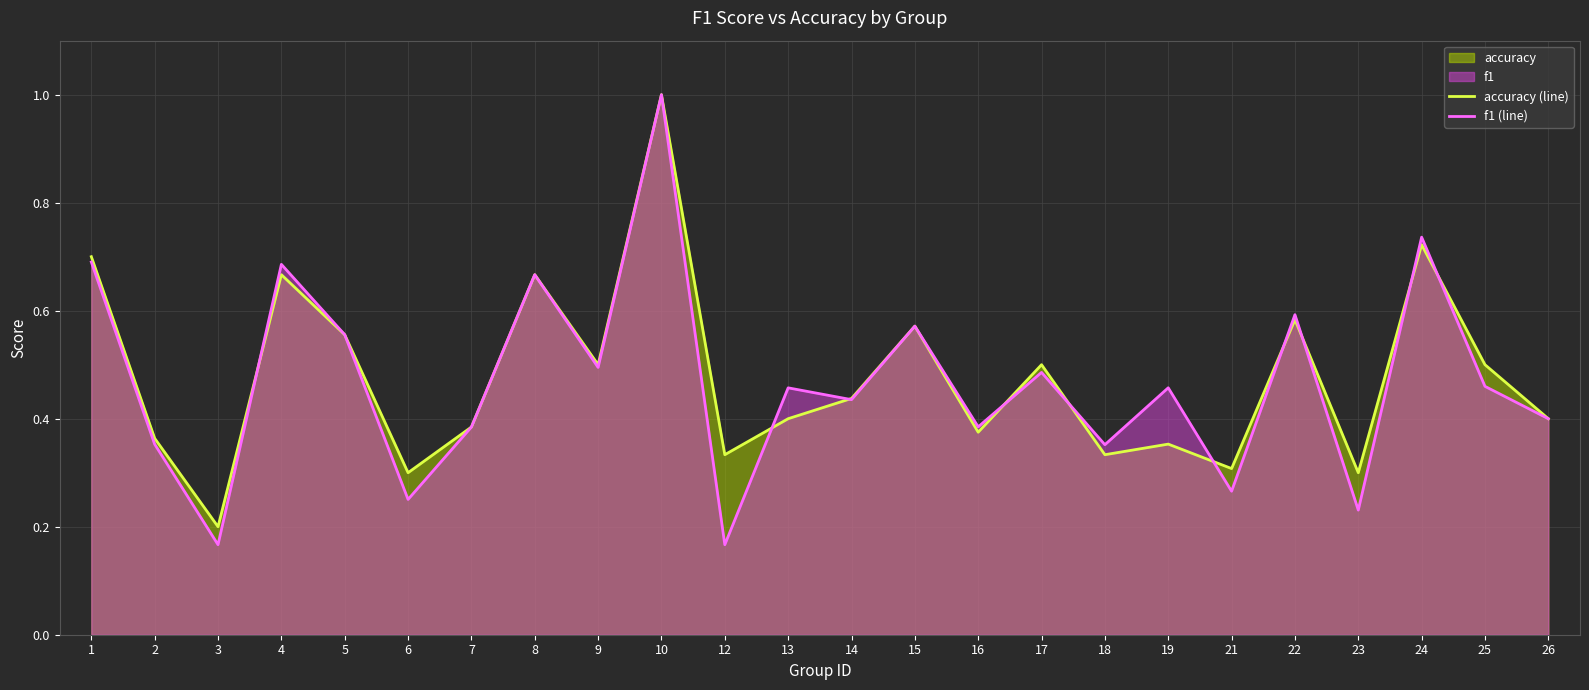

How many lines are shown in the chart?

2